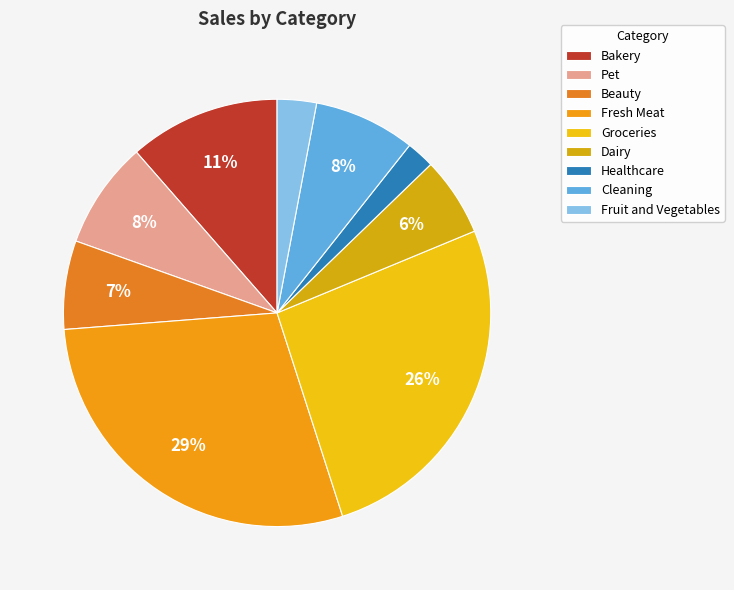

How many slices are in this pie chart?

9